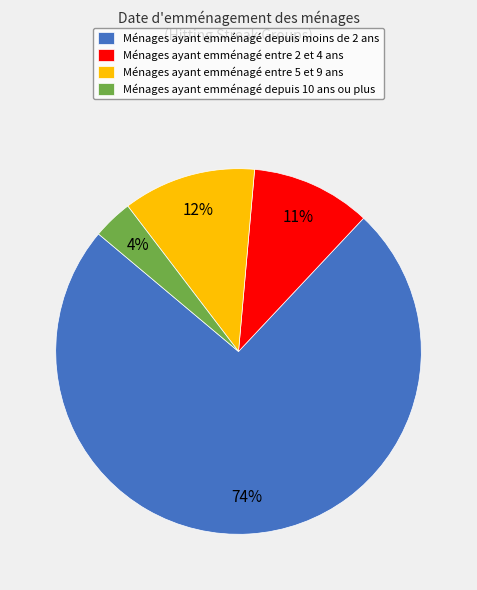

Which slice is the smallest?

Ménages ayant emménagé depuis 10 ans ou plus